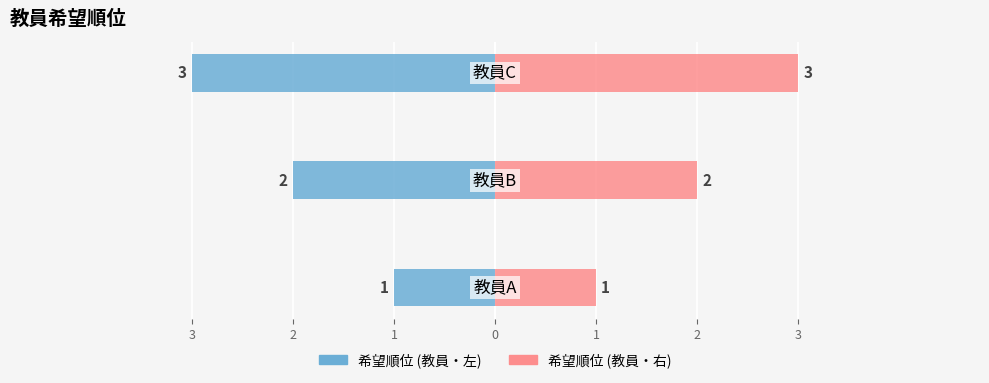

Is the value of 希望順位 (左) at 3 greater than the value of 希望順位 (右) at 3?

No